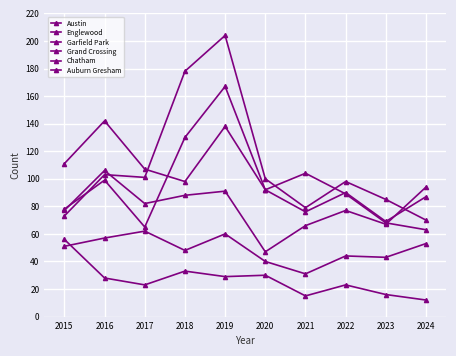

What is the difference between the highest and lowest values at 2023?

69